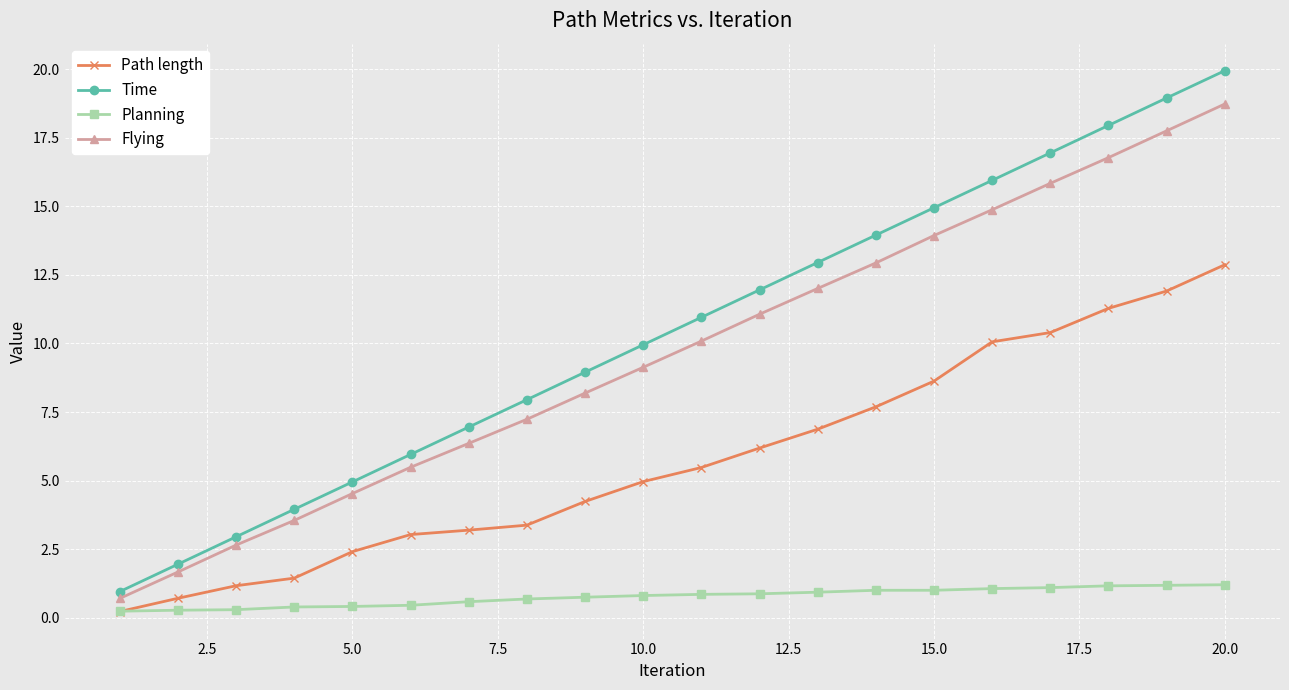

True or false: Flying has more than 1 interior local peaks.

False